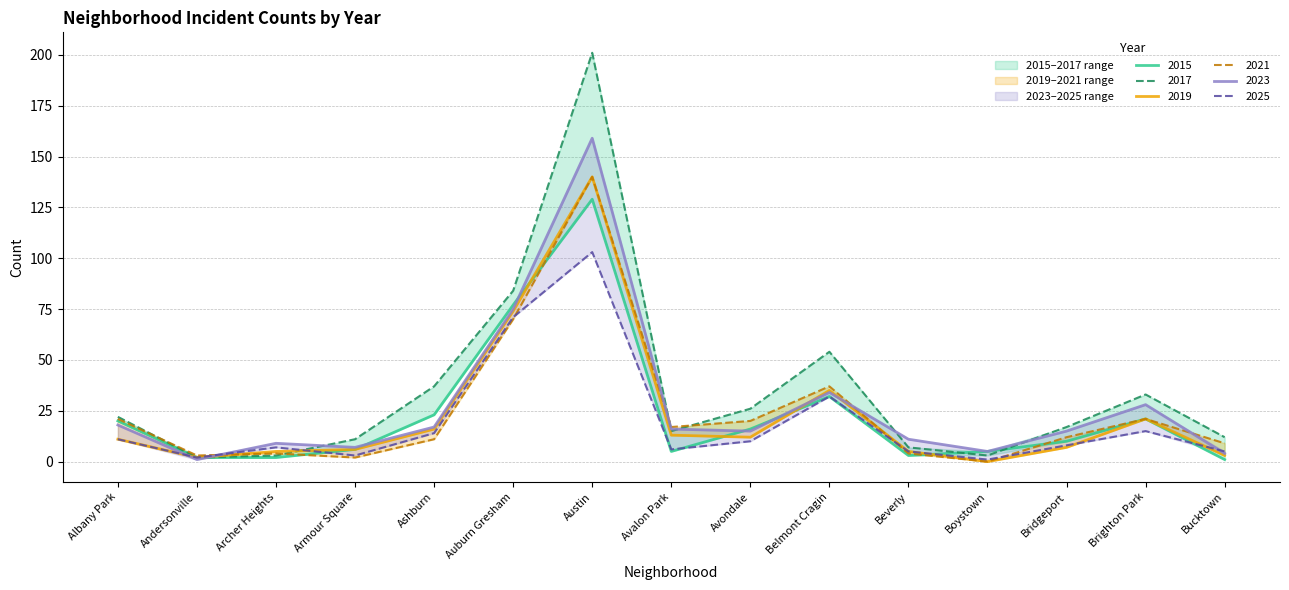

Rank the series at Ashburn from lowest to highest value.

2021, 2025, 2019, 2023, 2015, 2017